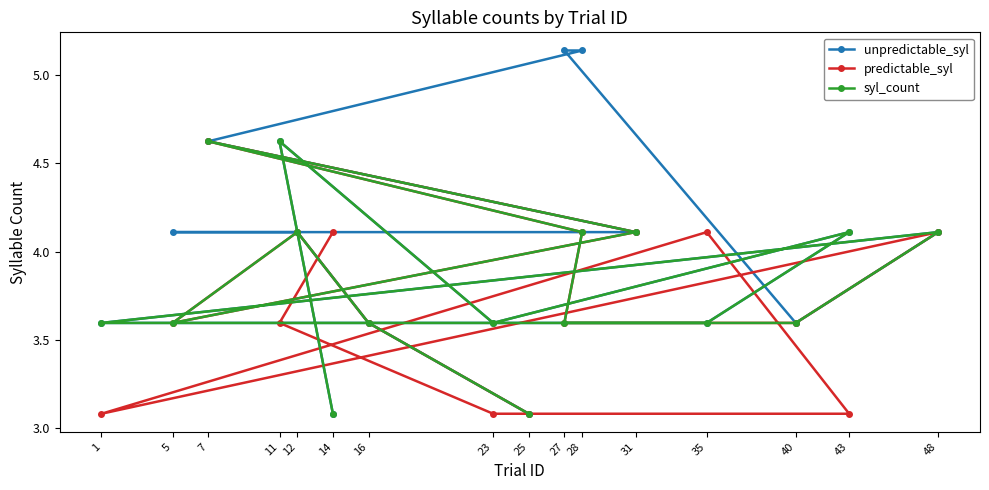

After their last crossing, which series has the higher values: predictable_syl or unpredictable_syl?

predictable_syl